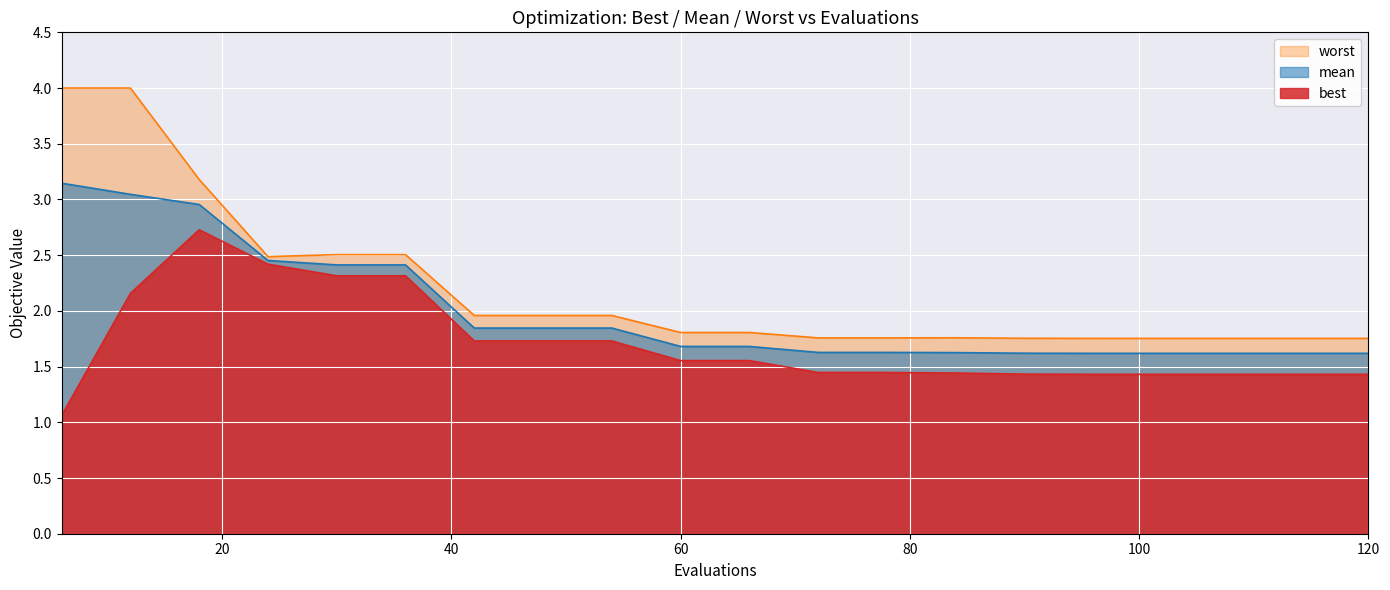

At which category is the sum across all series the highest?

12